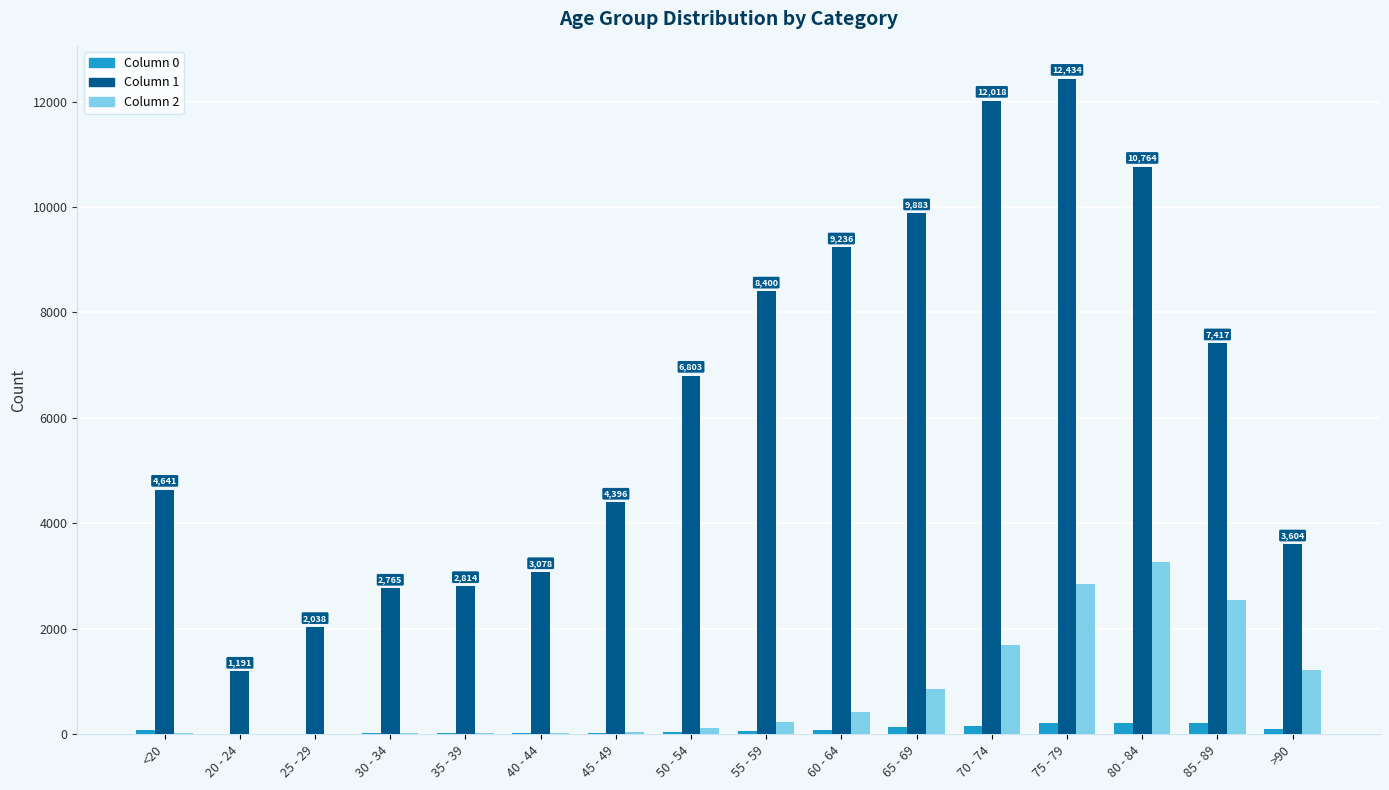

At which category is the sum across all series the highest?

75 - 79